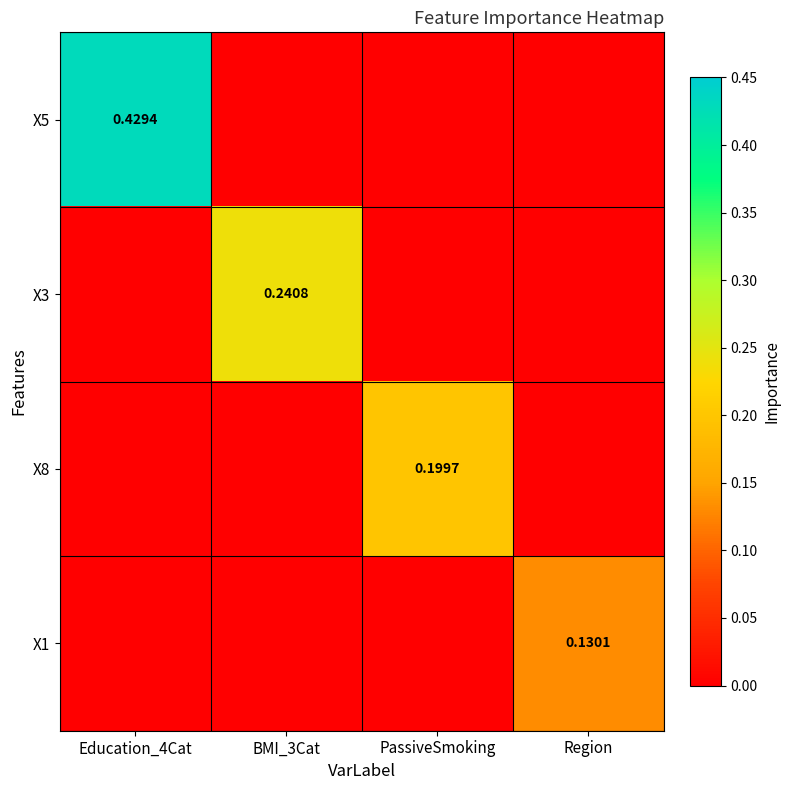

Is it true that X5 equals 0.8 at Education_4Cat?

False